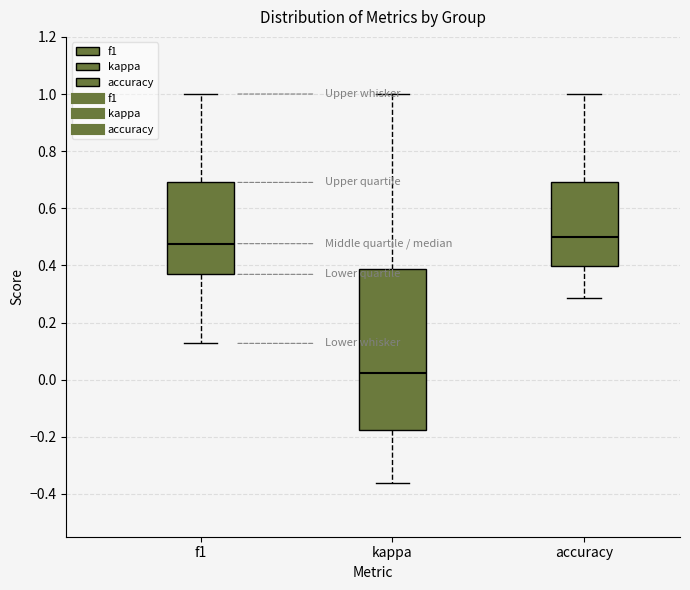

Reading left to right, transcribe this box plot: for each box, give where its median line is, the range the box spans, and where its two whiskers end, as read against the y-axis. The values are not printed on the chart, so give them approximately, as read against the axis.

f1: median 0.48, box 0.36 to 0.70, whiskers 0.12 to 1.00
kappa: median 0.02, box -0.18 to 0.38, whiskers -0.36 to 1.00
accuracy: median 0.50, box 0.40 to 0.70, whiskers 0.28 to 1.00